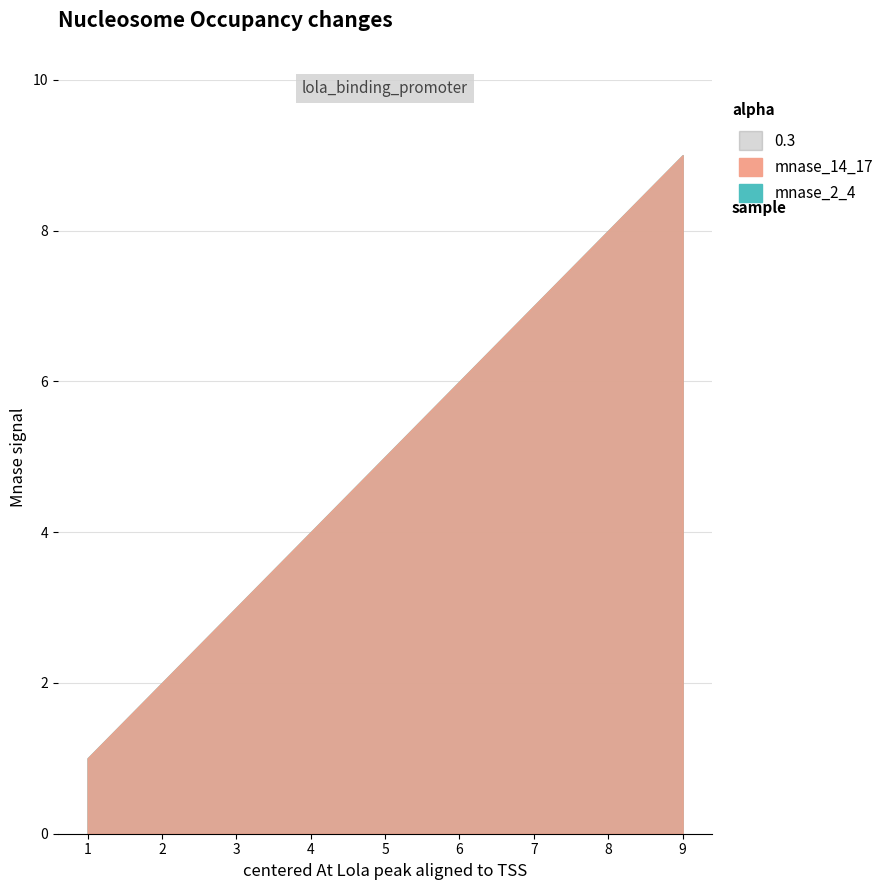

Reading right to left, list all the values displayed in this chart.

mnase_14_17: 9	8	7	6	5	4	3	2	1
mnase_2_4: 9	8	7	6	5	4	3	2	1